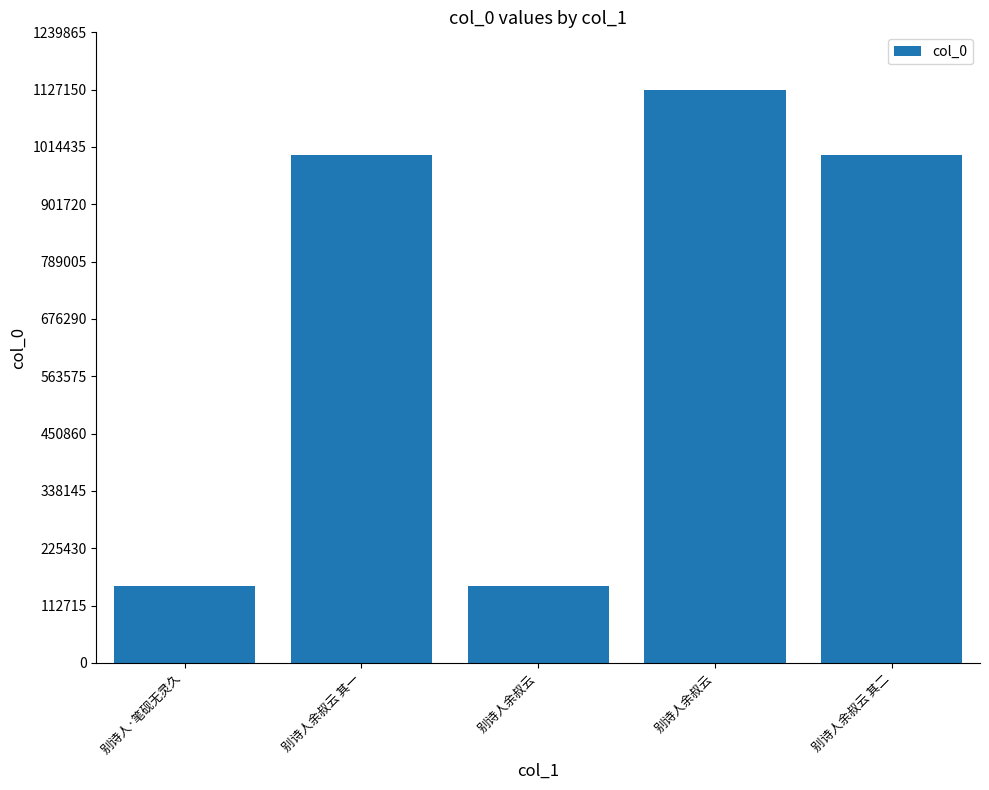

Count the number of data series in this chart.

1